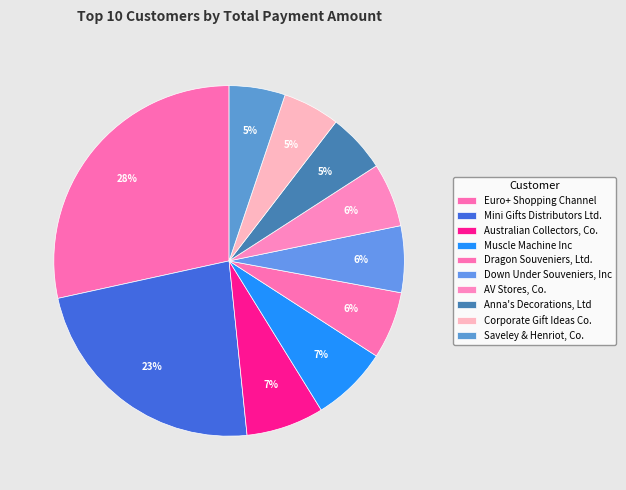

What is the smallest slice in the pie chart?

Saveley & Henriot, Co.